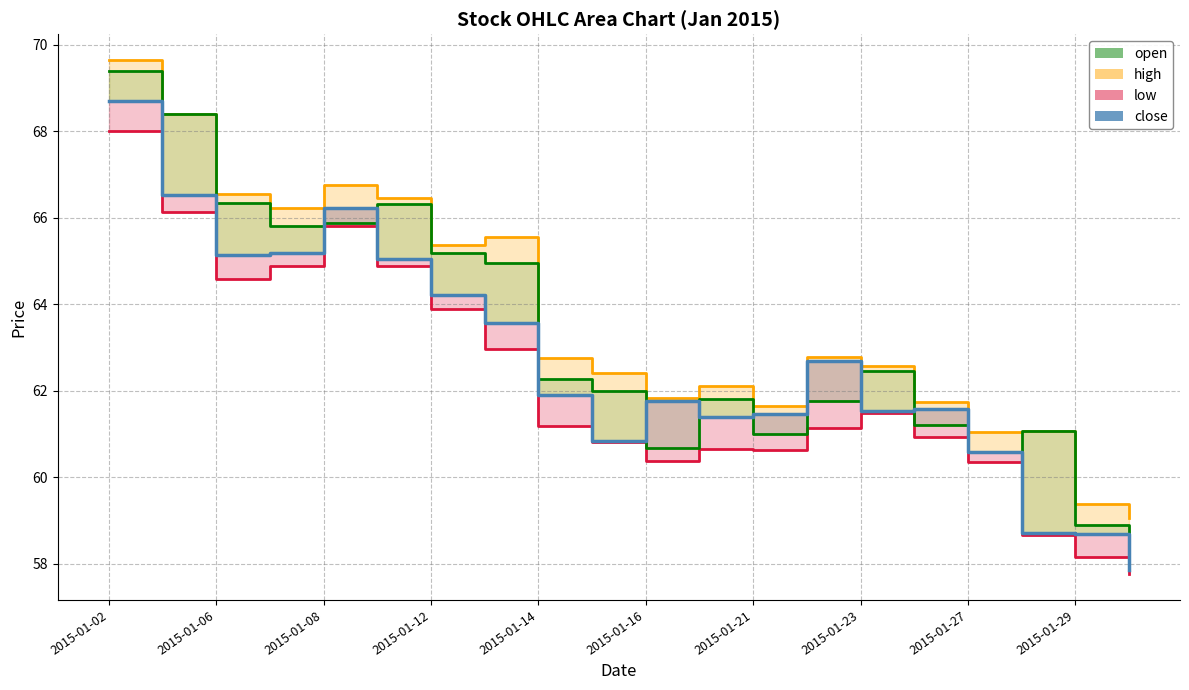

True or false: the data shows 20.9 at 2015-01-02.

False